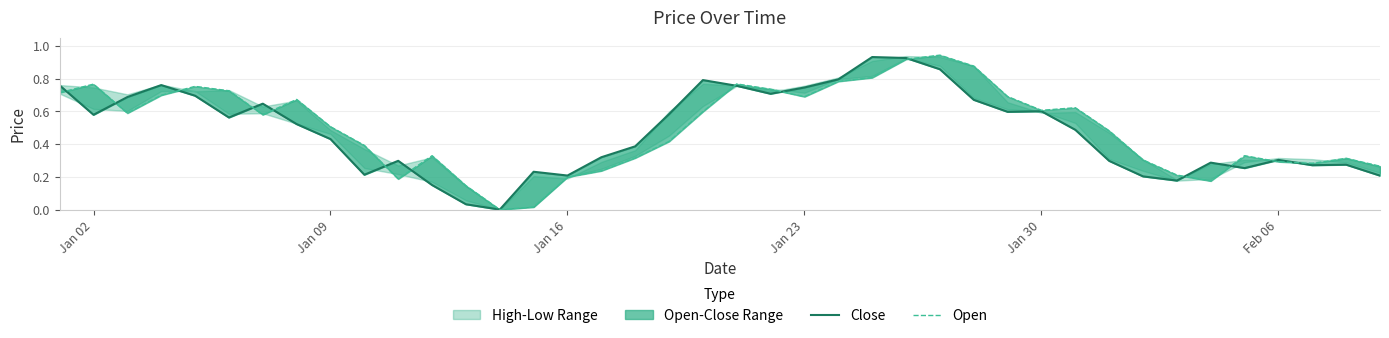

How many interior local valleys does the Open series have?

8